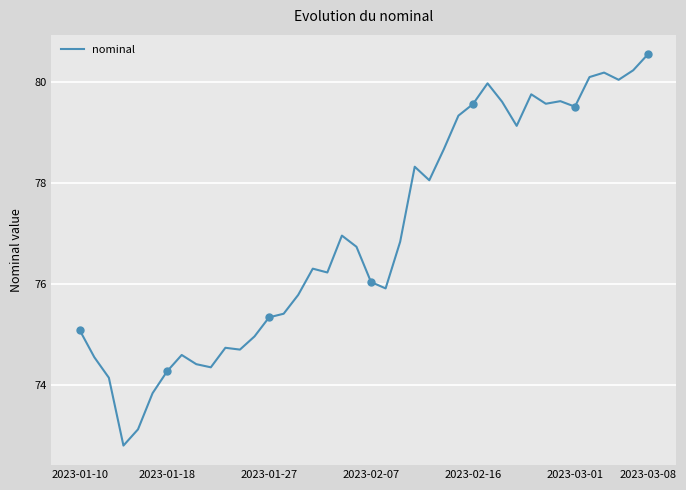

How many distinct data groups are displayed?

1